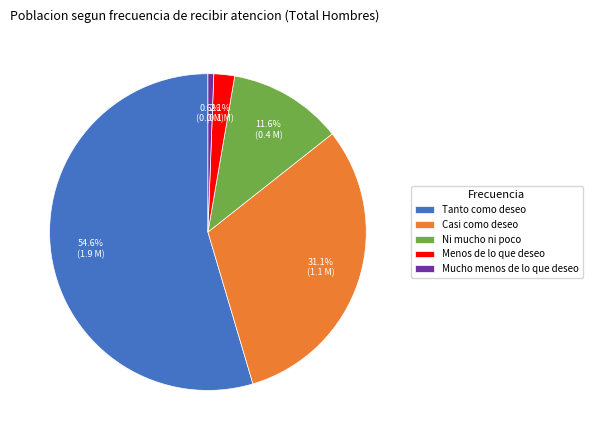

Count the number of slices in the pie.

5